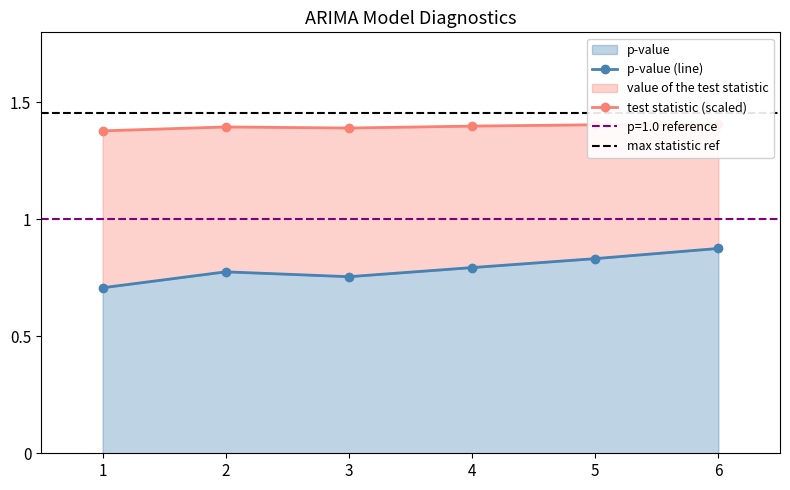

The p-value series shows 0.5 at 6. True or false?

False